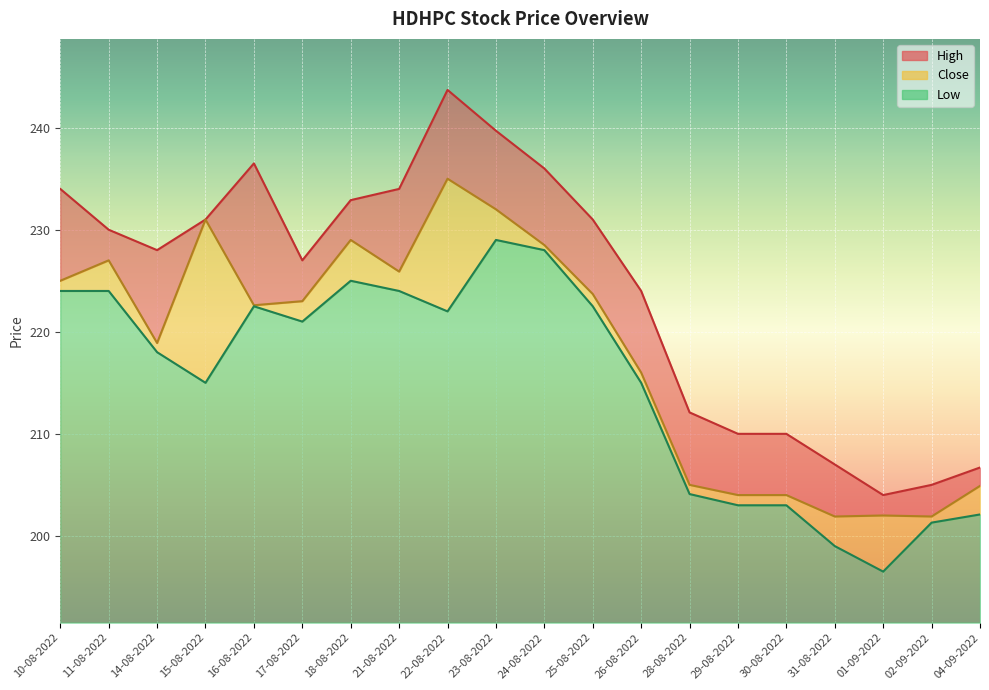

List the series in order of their peak value, highest first.

High, Close, Low